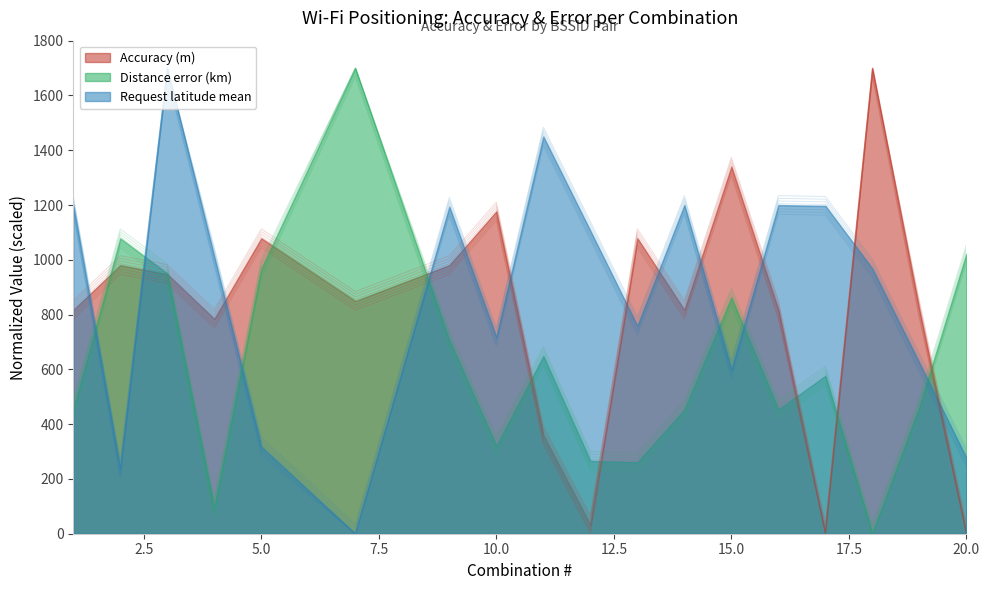

Which category has the lowest value in the Accuracy (m) series?

17